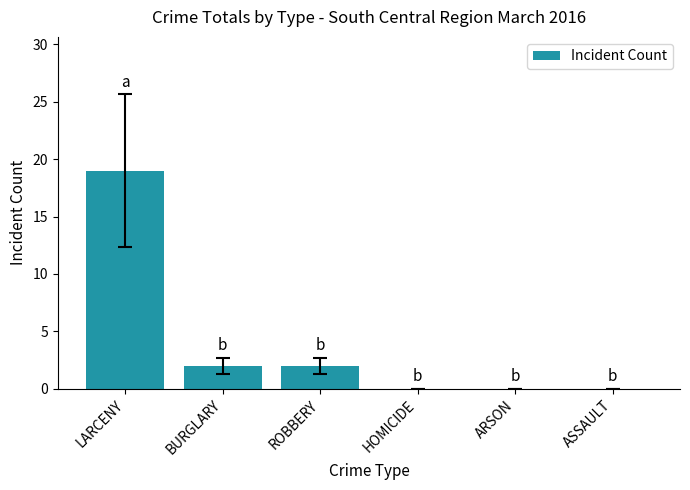

The chart shows a value of 19 at LARCENY. True or false?

True